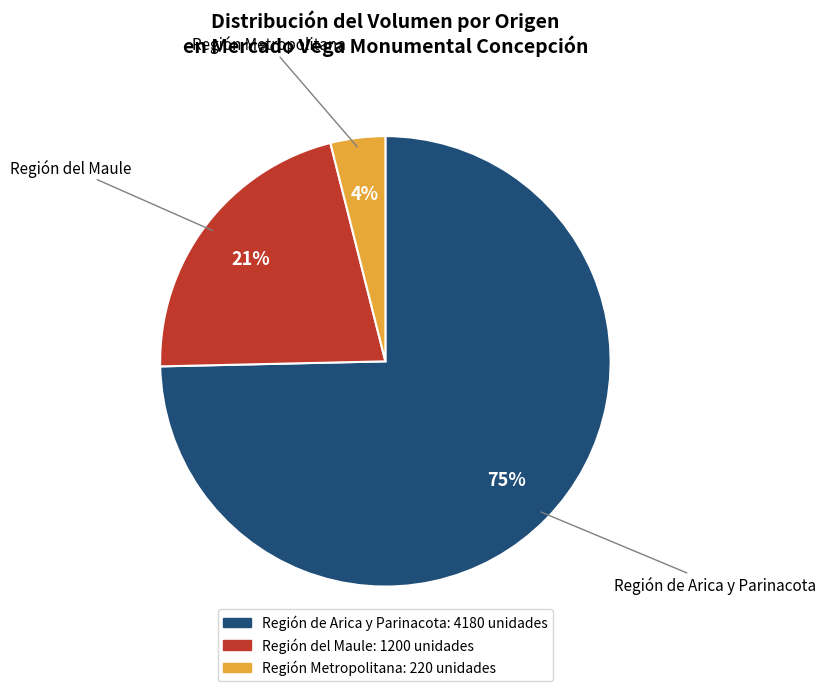

Is the sum of Región de Arica y Parinacota and Región del Maule greater than half?

Yes